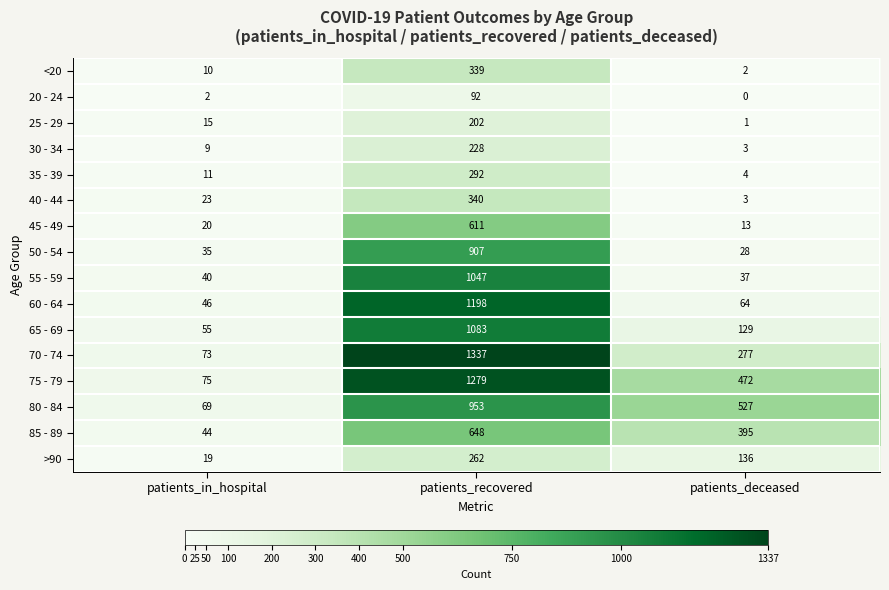

At which label is <20 closest to 170?

patients_in_hospital